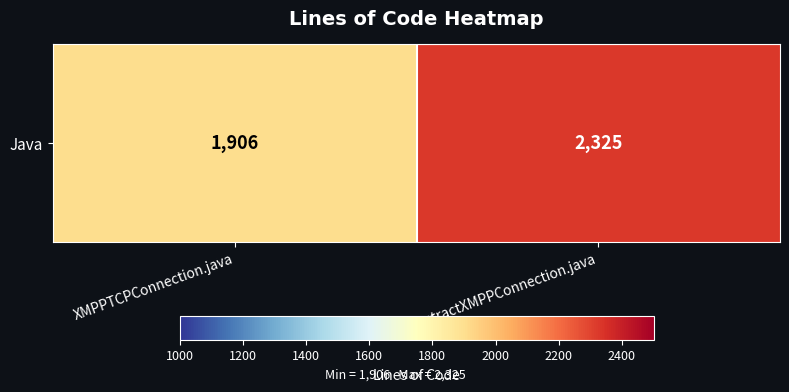

Reading left to right, list all the values displayed in this chart.

1906	2325